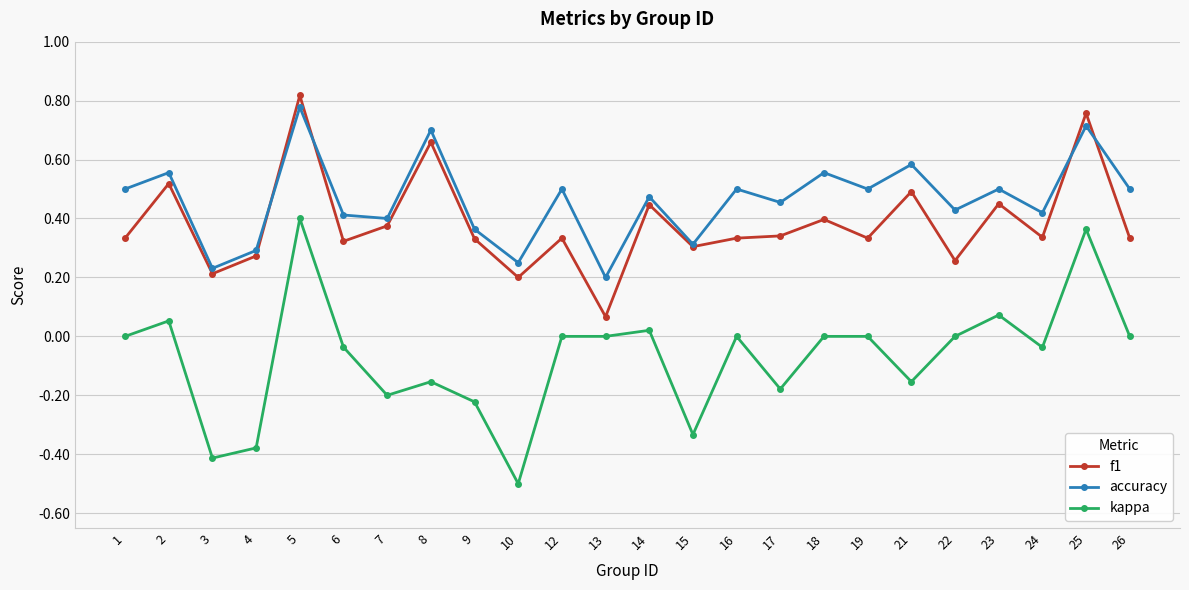

The accuracy series shows 0.1 at 3. True or false?

False